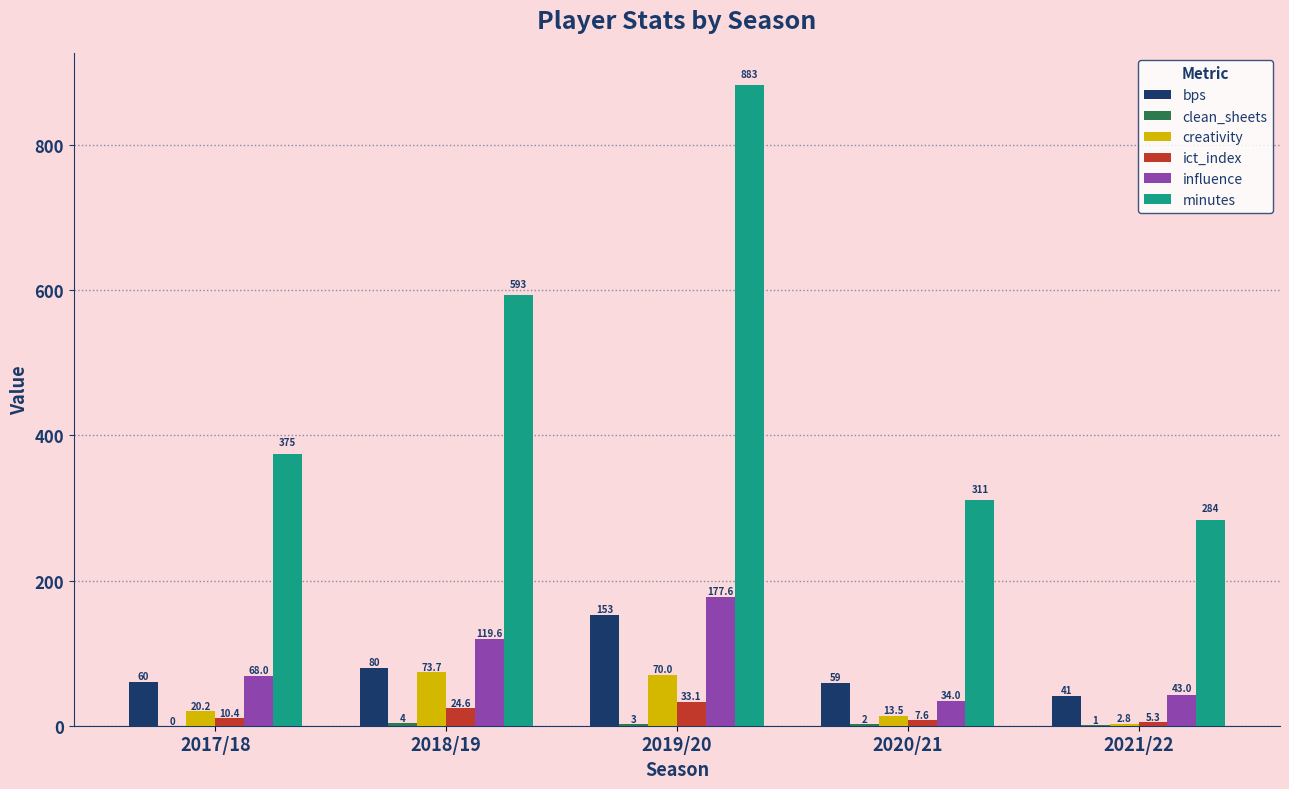

How many groups of bars are there?

5